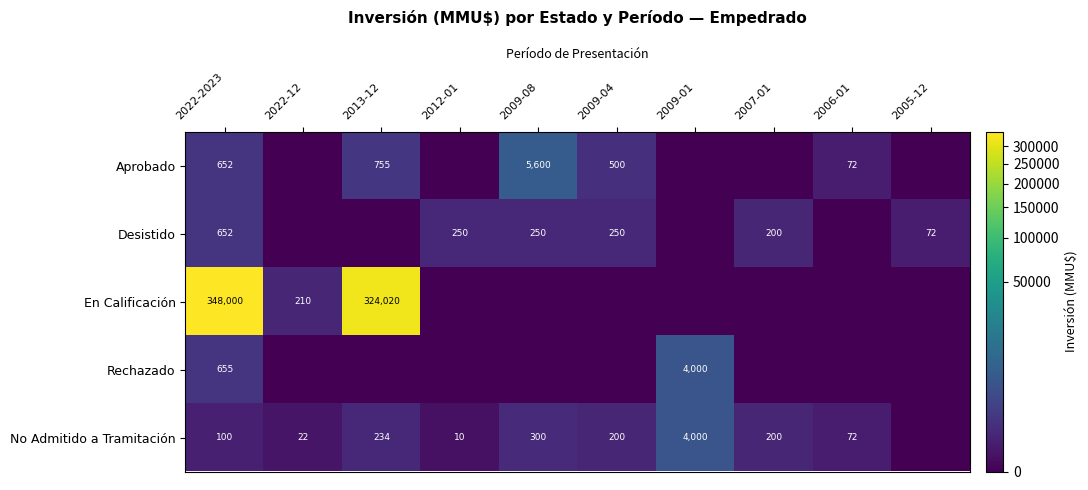

At which category is the sum across all series the highest?

2022-2023